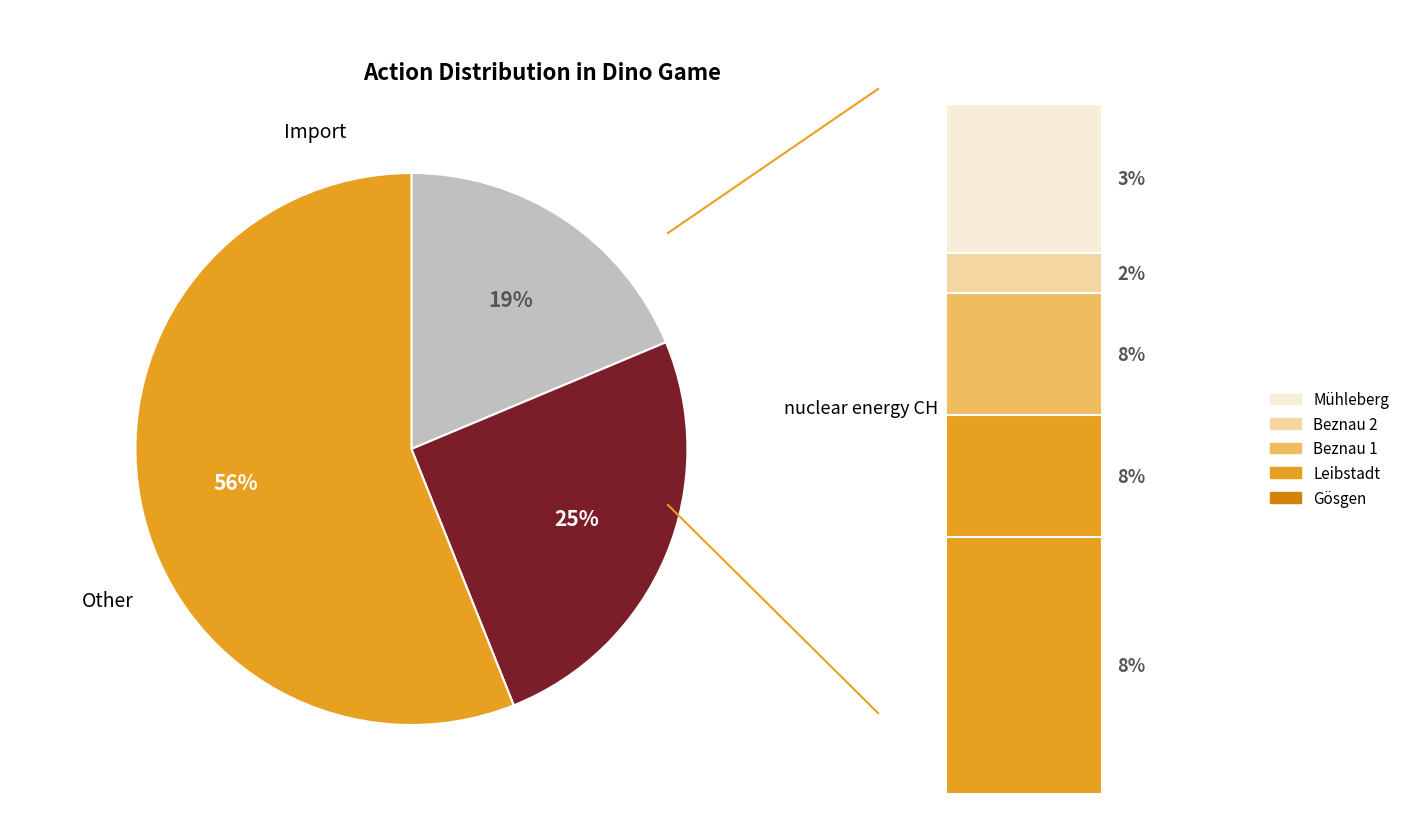

To the nearest percent, what is the combined percentage of action_2 and action_0?

44%